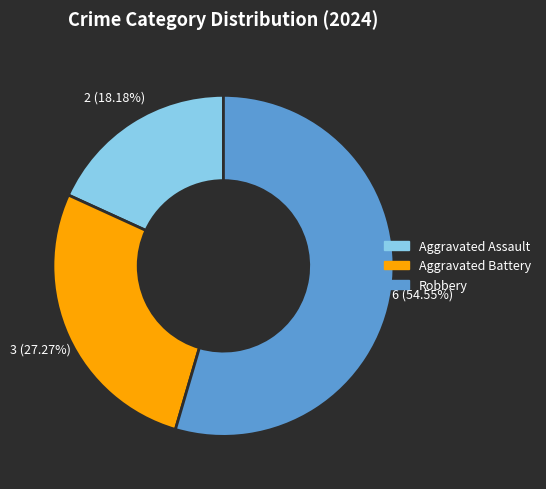

Approximately how many times larger is the value at Aggravated Assault compared to Aggravated Battery?

0.7